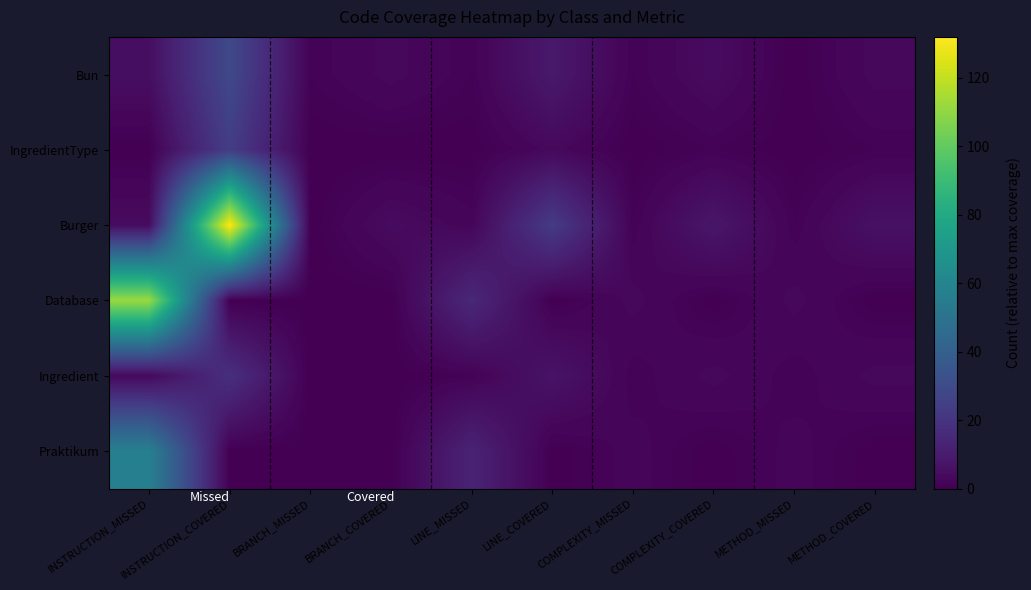

List the series in order of their peak value, lowest first.

Ingredient, IngredientType, Bun, Praktikum, Database, Burger